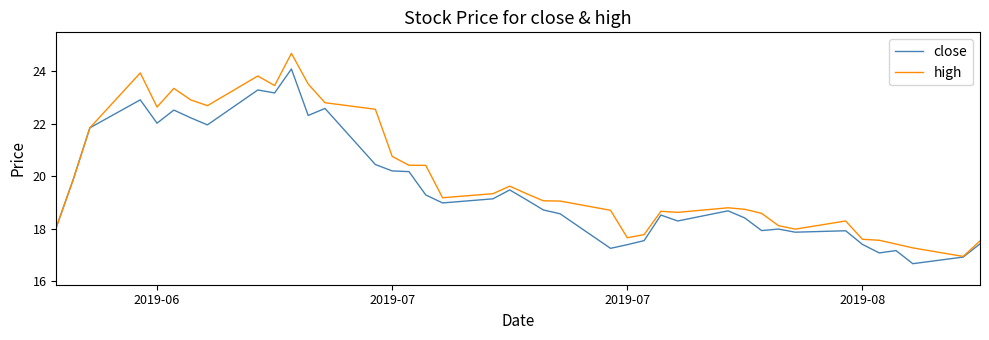

List the series in order of their overall mean, highest first.

high, close